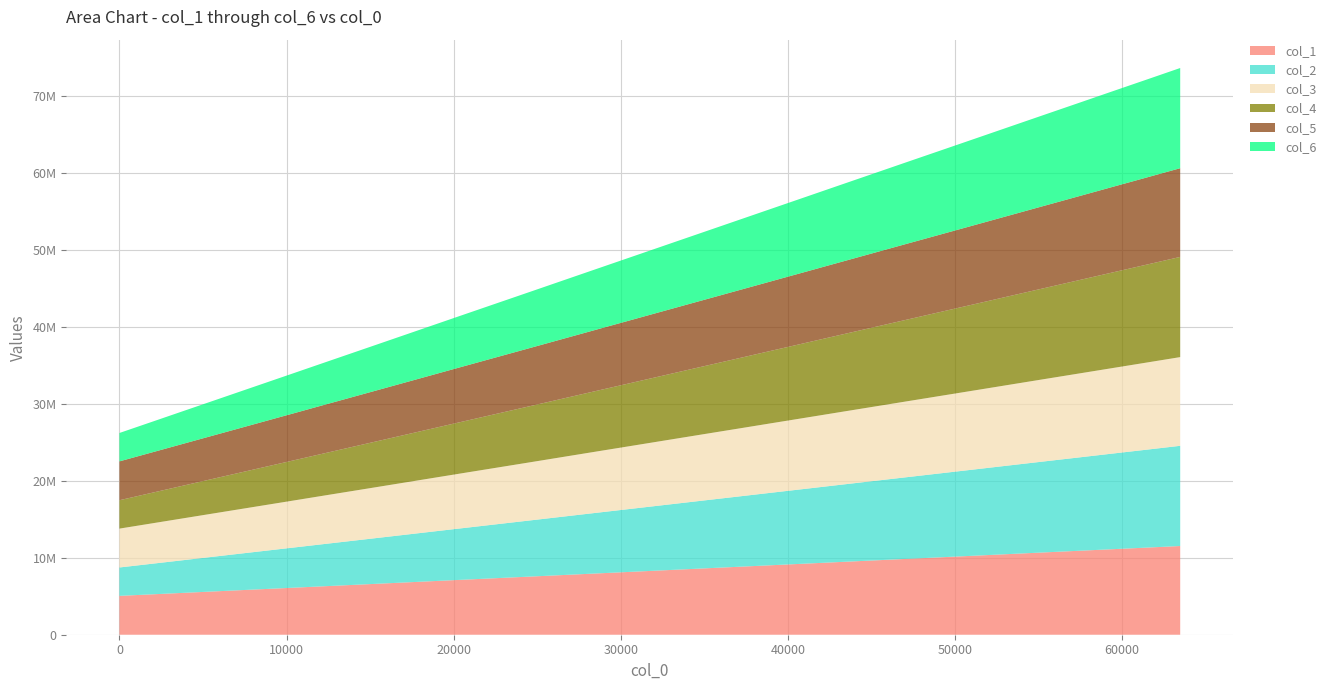

Reading left to right, transcribe all the data shown in this chart.

col_1: 0=5048077	1=5255553	2=5464187	3=5673927	4=5882577	5=6089833	6=6299407	7=6507438	8=6716365	9=6926854	10=7135177	11=7343602	12=7551464	13=7760740	14=7970604	15=8178732	16=8388283	17=8597377	18=8805704	19=9015671	20=9223979	21=9433626	22=9642113	23=9849933	24=10058127	25=10266126	26=10477572	27=10686768	28=10895299	29=11104276	30=11311731	31=11523067
col_2: 0=3687002	1=3987034	2=4287110	3=4587274	4=4887541	5=5187912	6=5488388	7=5789173	8=6090182	9=6391218	10=6692302	11=6993464	12=7294564	13=7595643	14=7896791	15=8197874	16=8498944	17=8800074	18=9101203	19=9402369	20=9703492	21=10004633	22=10305742	23=10606846	24=10907983	25=11209045	26=11510144	27=11811103	28=12112007	29=12412913	30=12713703	31=13014490
col_3: 0=5047405	1=5256714	2=5465941	3=5673392	4=5880933	5=6091026	6=6300906	7=6508368	8=6716929	9=6925703	10=7136368	11=7343124	12=7551146	13=7761642	14=7971360	15=8179658	16=8388268	17=8597514	18=8804856	19=9014549	20=9223031	21=9432802	22=9641022	23=9851053	24=10059136	25=10267951	26=10475762	27=10685335	28=10893260	29=11102828	30=11312476	31=11522204
col_4: 0=3687026	1=3987039	2=4287123	3=4587266	4=4887553	5=5187899	6=5488412	7=5789175	8=6090189	9=6391220	10=6692315	11=6993455	12=7294560	13=7595648	14=7896799	15=8197853	16=8498954	17=8800075	18=9101217	19=9402382	20=9703484	21=10004655	22=10305764	23=10606872	24=10907976	25=11209070	26=11510134	27=11811124	28=12111989	29=12412899	30=12713691	31=13014481
col_5: 0=5047570	1=5254840	2=5464177	3=5671813	4=5881588	5=6090127	6=6298760	7=6508471	8=6717455	9=6925431	10=7135746	11=7344195	12=7551840	13=7760676	14=7968823	15=8178149	16=8388057	17=8595722	18=8805930	19=9013341	20=9222983	21=9432929	22=9641636	23=9851899	24=10058818	25=10267581	26=10477018	27=10685750	28=10893924	29=11105420	30=11312195	31=11522135
col_6: 0=3687019	1=3987041	2=4287111	3=4587291	4=4887547	5=5187898	6=5488403	7=5789175	8=6090168	9=6391212	10=6692310	11=6993468	12=7294572	13=7595652	14=7896781	15=8197870	16=8498950	17=8800081	18=9101200	19=9402368	20=9703495	21=10004654	22=10305760	23=10606867	24=10907973	25=11209060	26=11510136	27=11811100	28=12111971	29=12412895	30=12713659	31=13014478